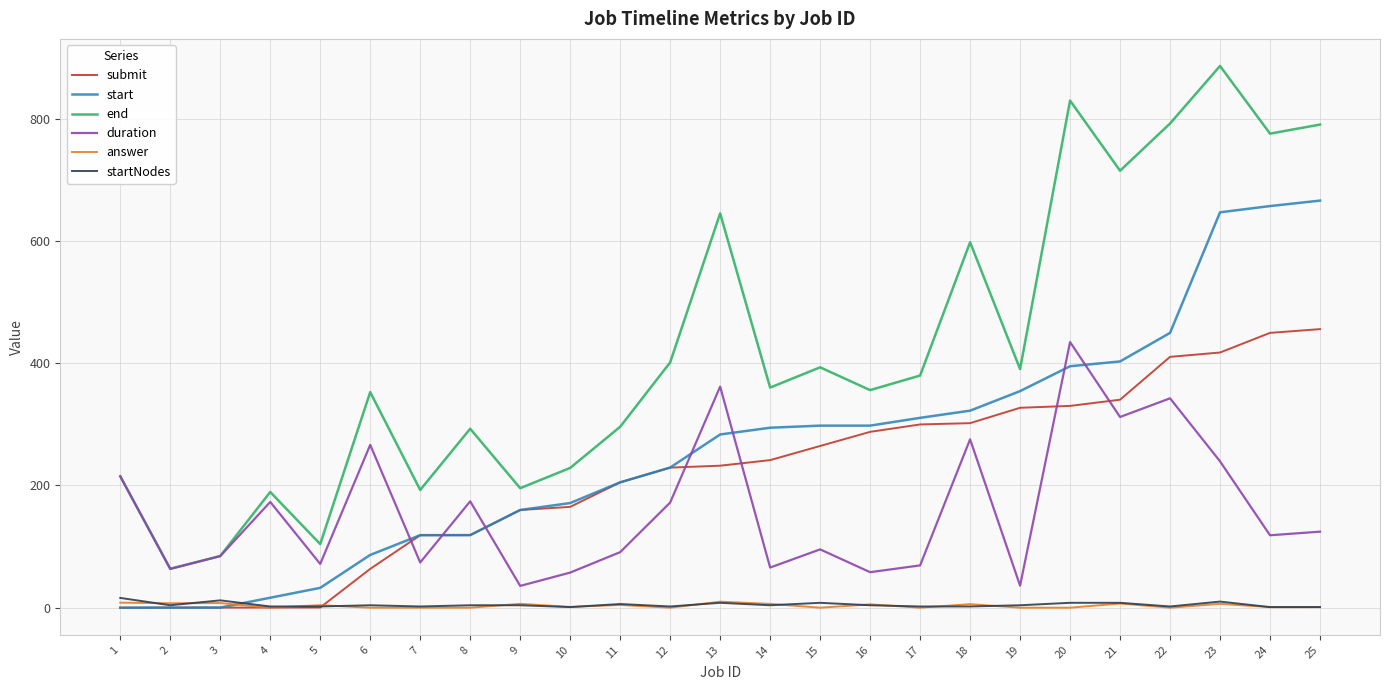

Which series changed the most between 14 and 20?

end